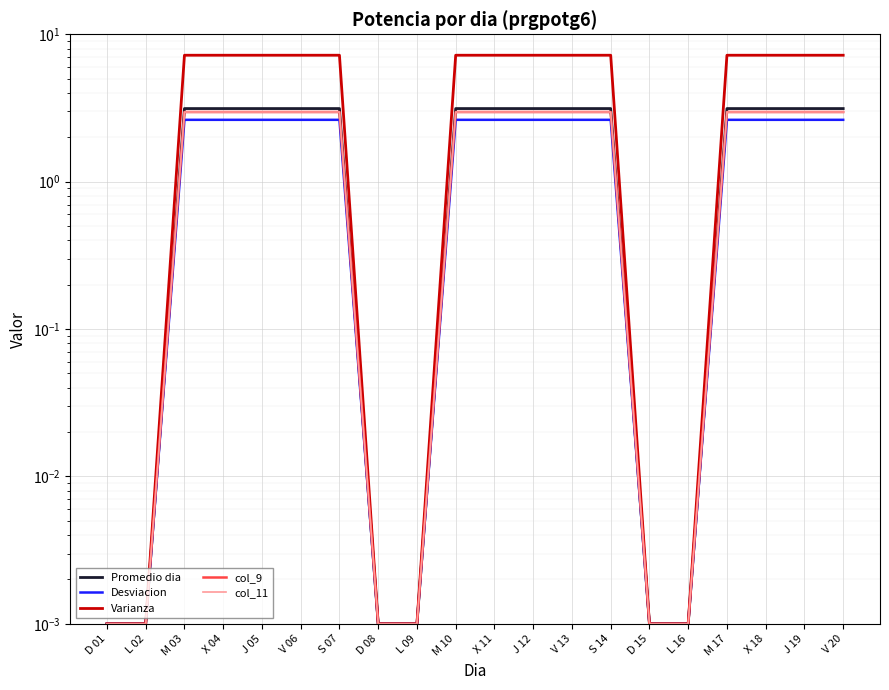

What is the value of the Varianza point at the 12th from the left?

7.2